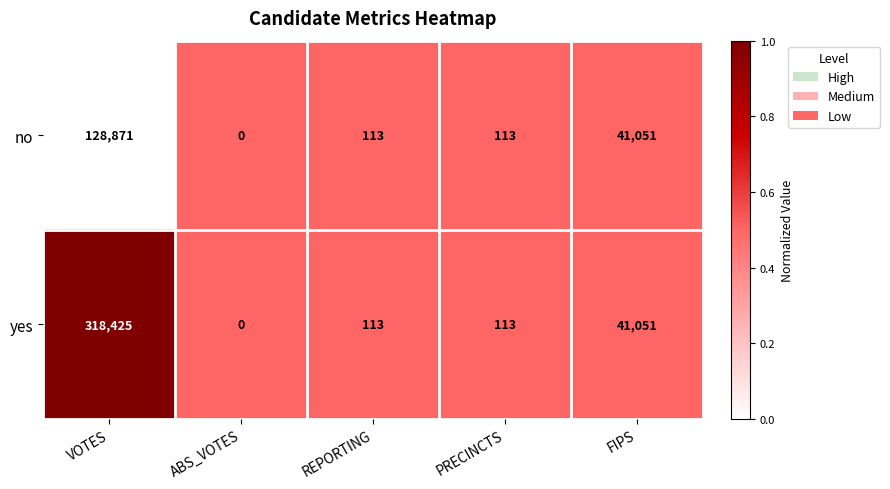

Reading left to right, transcribe all the data shown in this chart.

no: 128871	0	113	113	41051
yes: 318425	0	113	113	41051